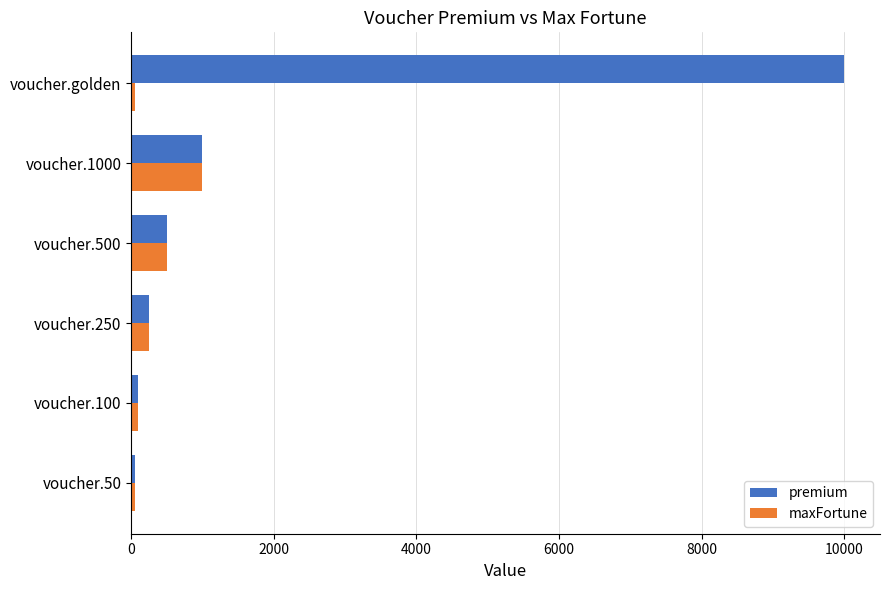

At which category is the sum across all series the highest?

voucher.golden